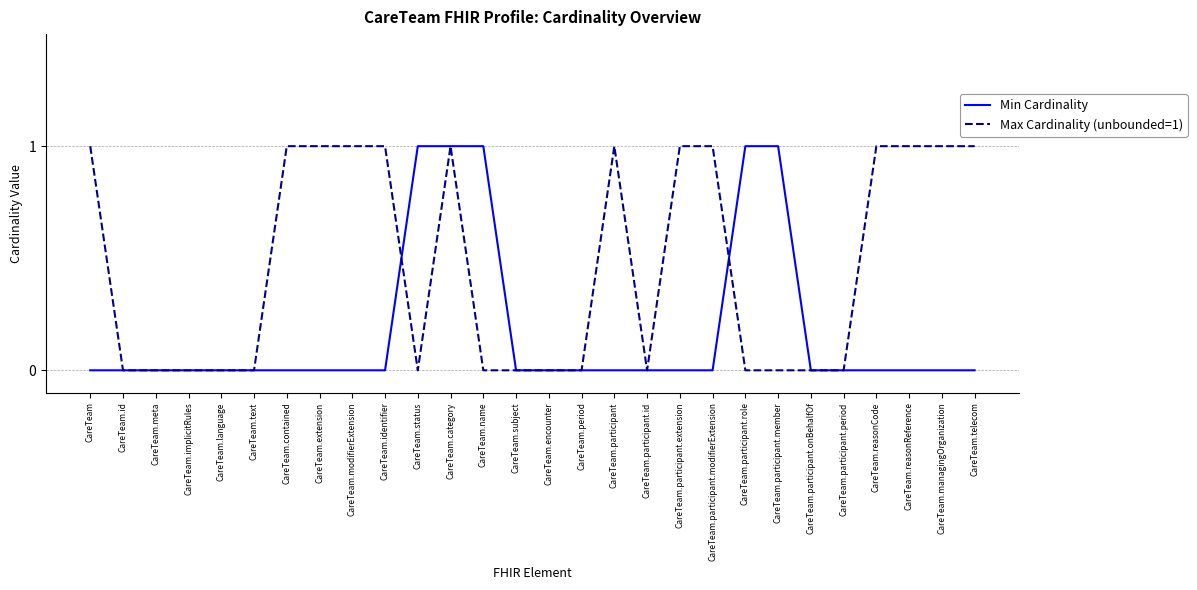

True or false: Min Cardinality has a value of 0 at CareTeam.participant.modifierExtension.

True